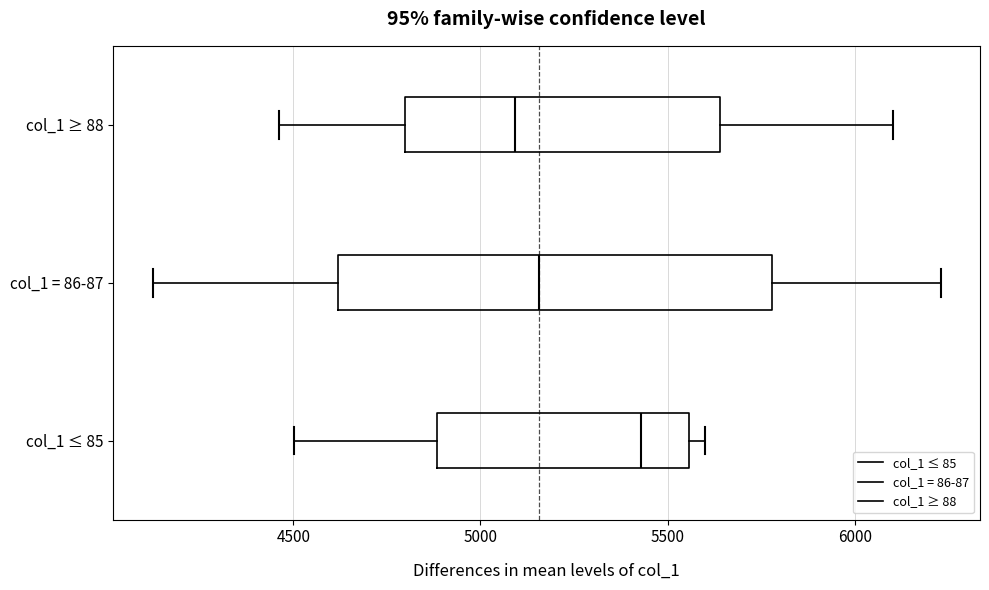

Reading bottom to top, read every box against the x-axis: the position of its median line, the range the box covers, and the ends of its whiskers. The values are not printed on the chart, so give them approximately, as read against the axis.

col_1 ≤ 85: median 5450, box 4900 to 5550, whiskers 4500 to 5600
col_1 = 86-87: median 5150, box 4600 to 5800, whiskers 4100 to 6250
col_1 ≥ 88: median 5100, box 4800 to 5650, whiskers 4450 to 6100